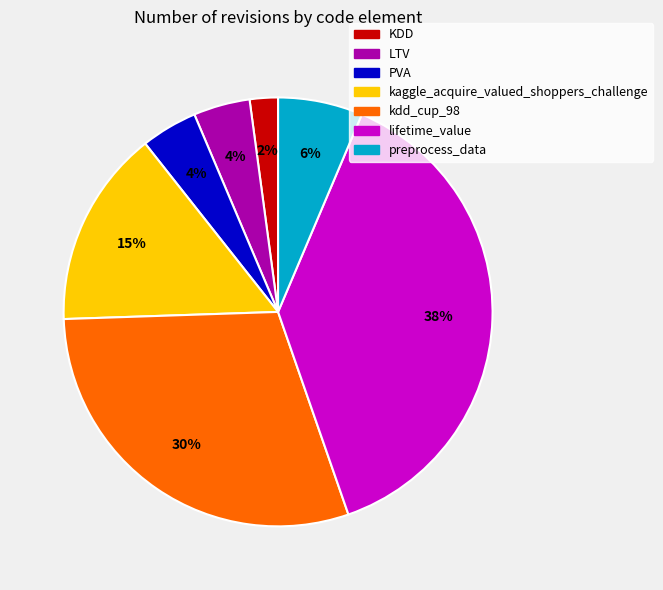

Does KDD represent more than half of the total?

No